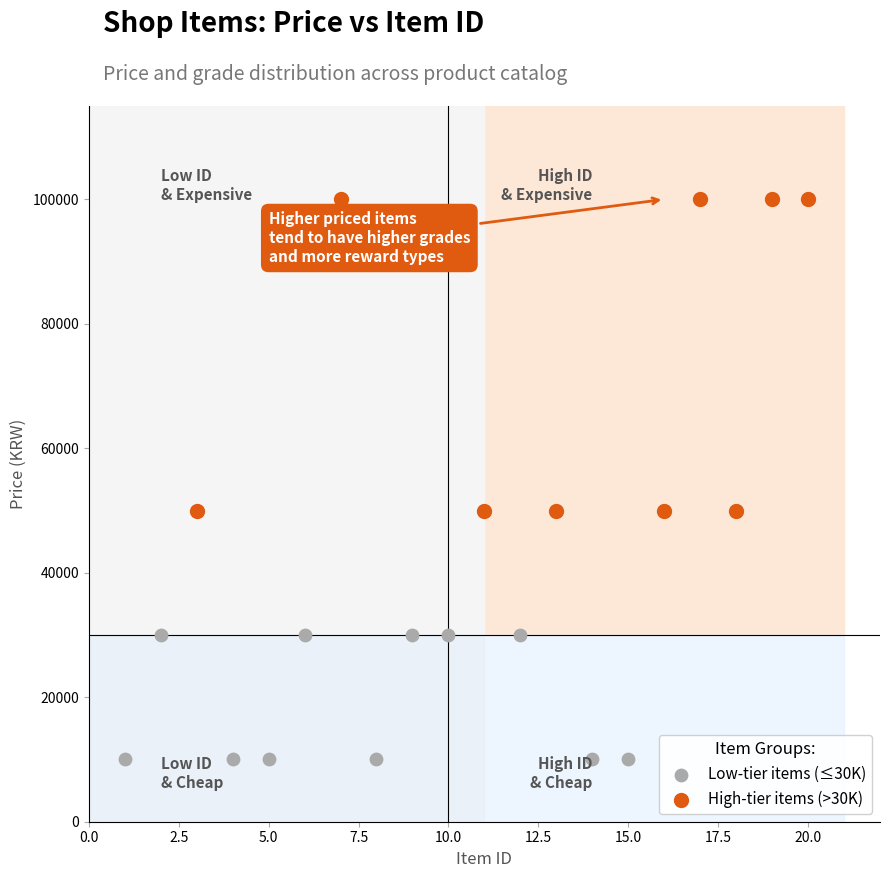

Which series reaches the maximum Y coordinate?

High-tier items (>30K)